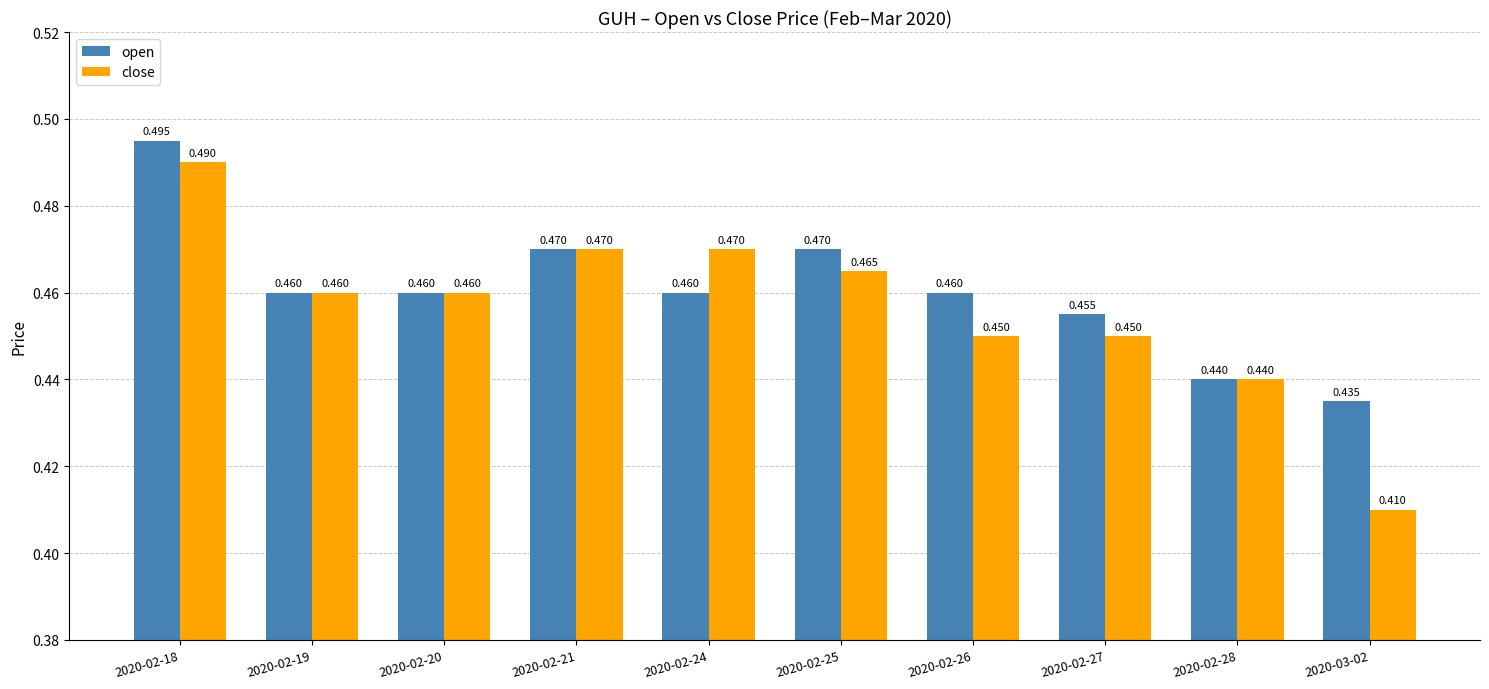

Which series has the largest range (max minus min)?

close